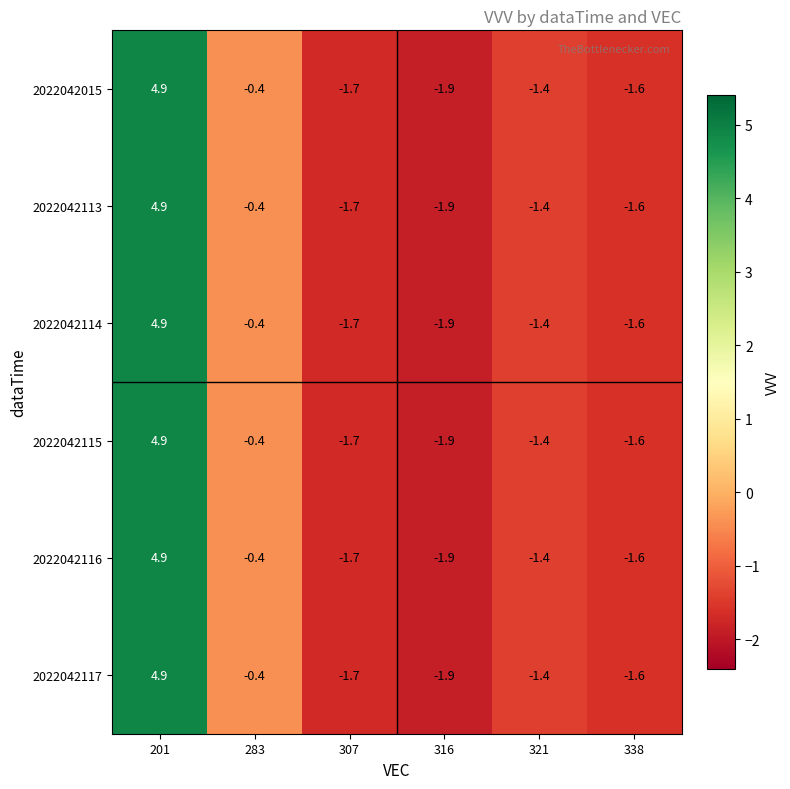

What is the sum of the 2022042113 values at 338 and 283?

-2.0